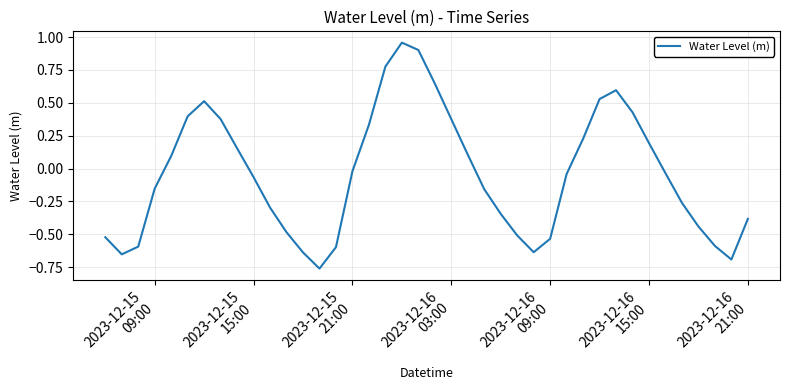

What is the difference between the maximum and minimum values?

1.7